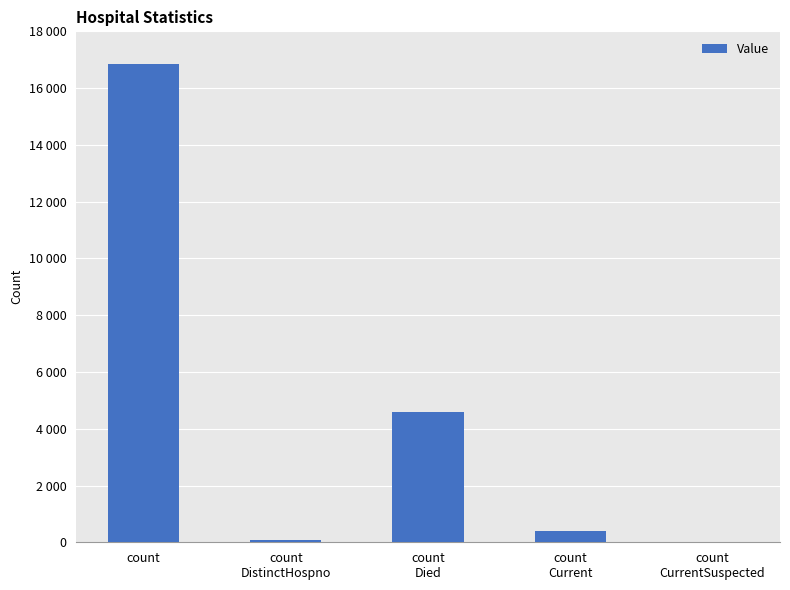

What is the maximum value shown in the chart?

16832